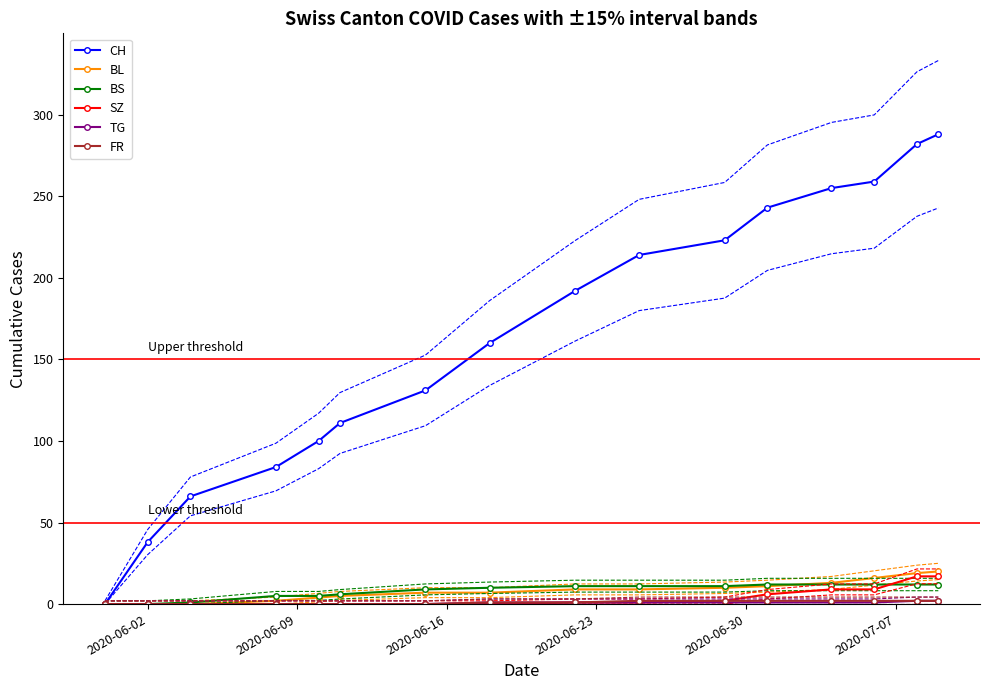

What is the highest value of the SZ series?

17